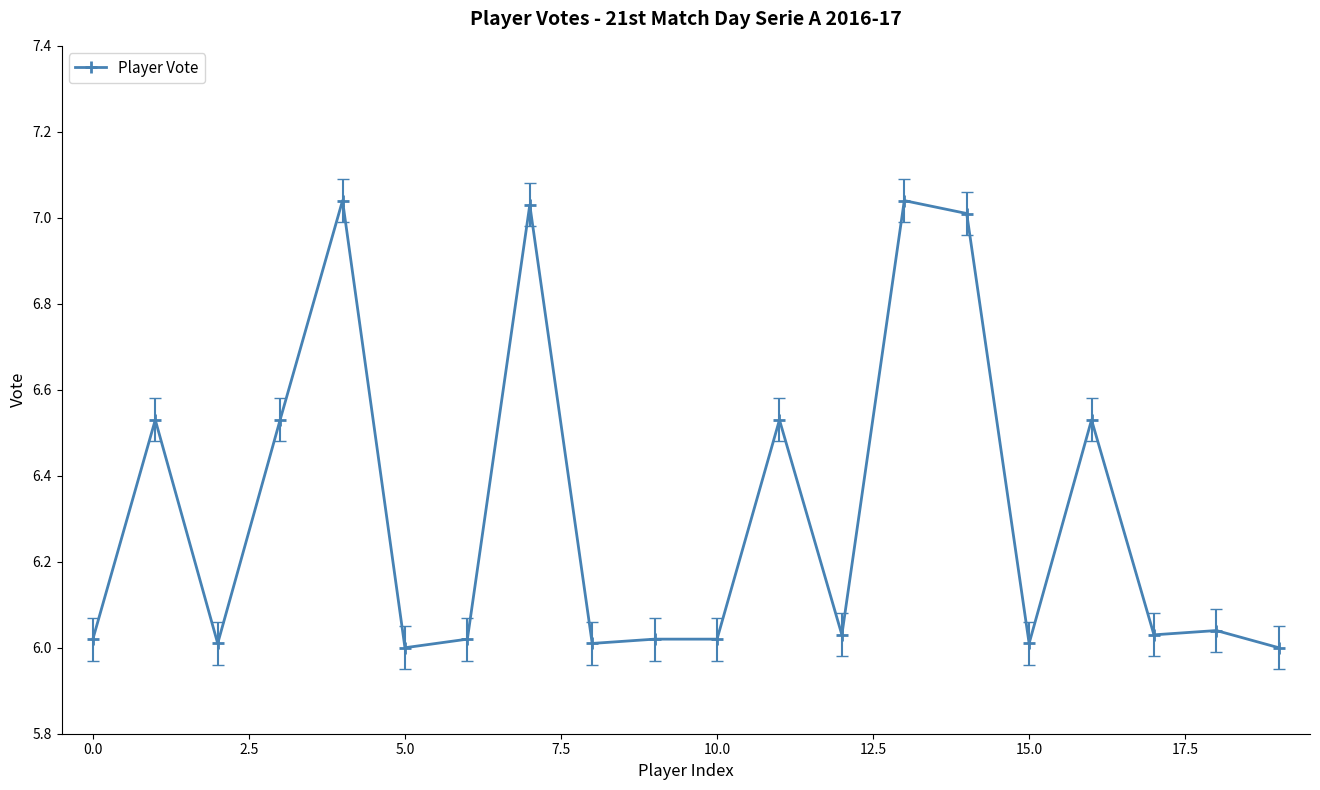

True or false: the data has more than 2 interior local peaks.

True